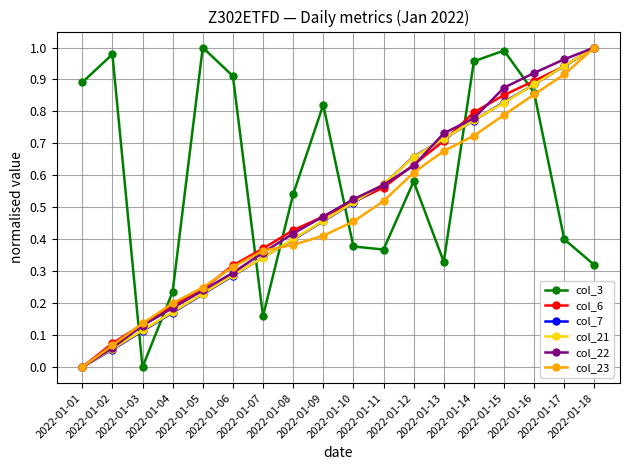

What are all the series names shown in the legend?

col_3, col_6, col_7, col_21, col_22, col_23